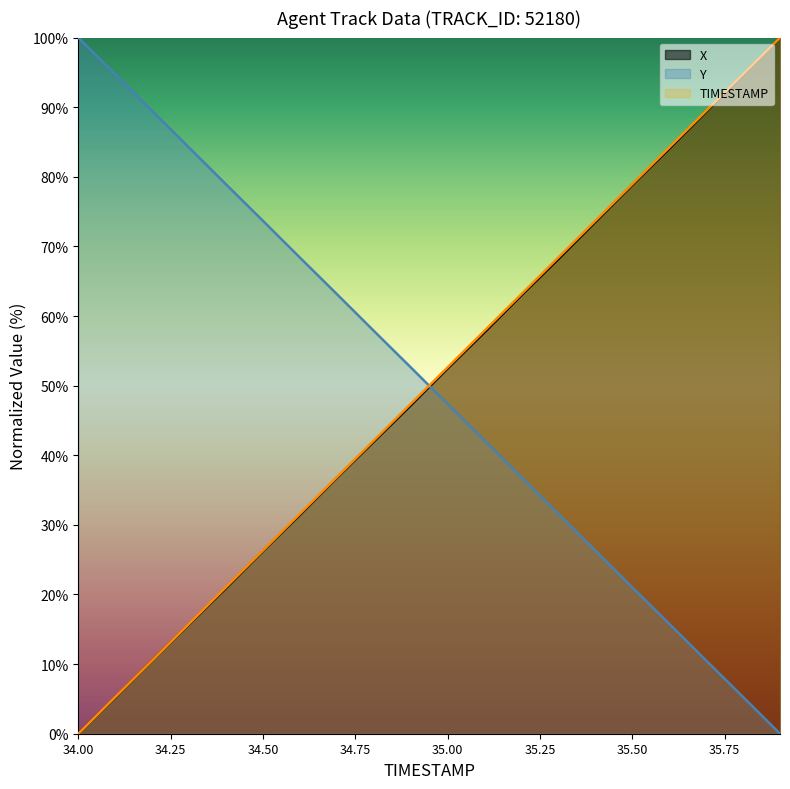

What is the difference between the highest and lowest values at 35.2?

26.3